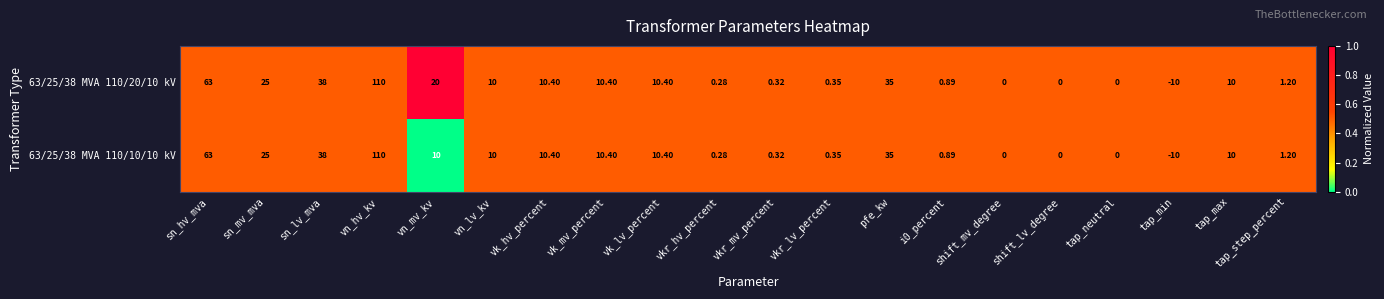

Which label corresponds to the largest value in the chart?

vn_hv_kv